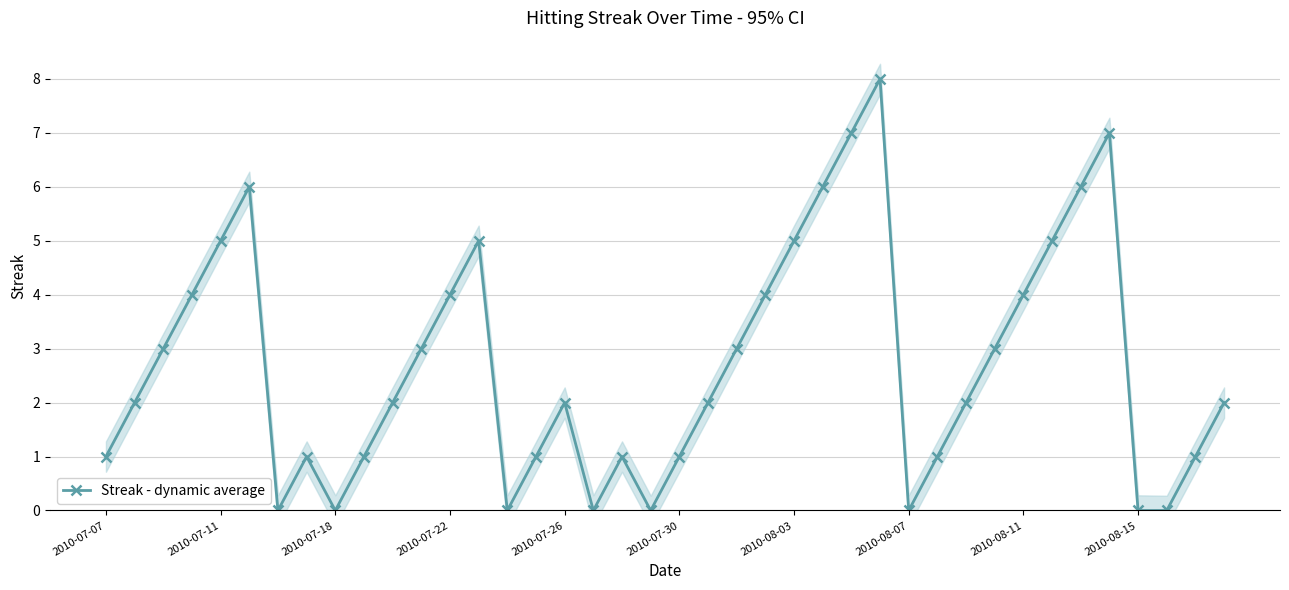

True or false: Streak - dynamic average has more than 1 points higher than both neighbors.

True